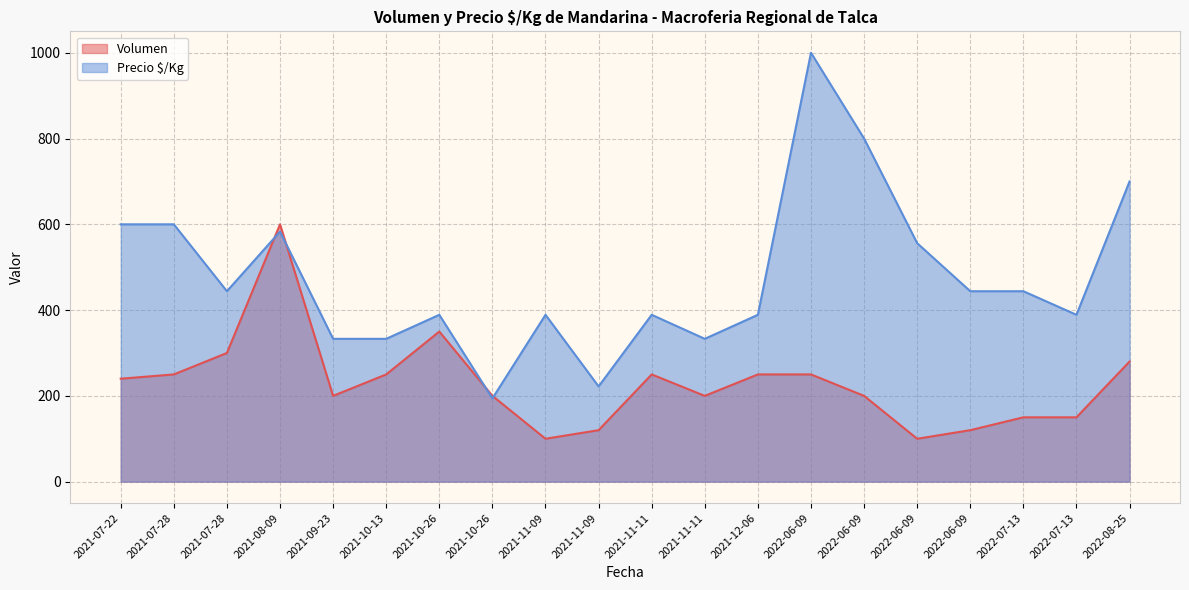

What are all the series names shown in the legend?

Volumen, Precio $/Kg